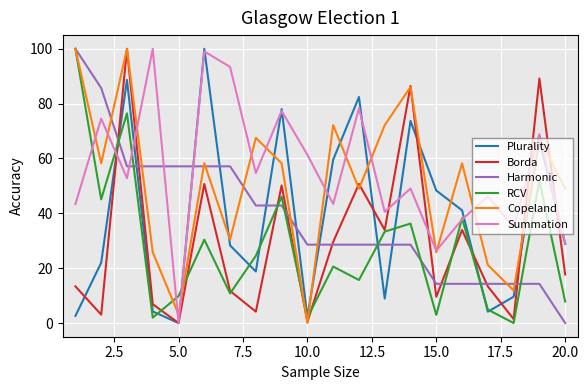

How many distinct data groups are displayed?

6